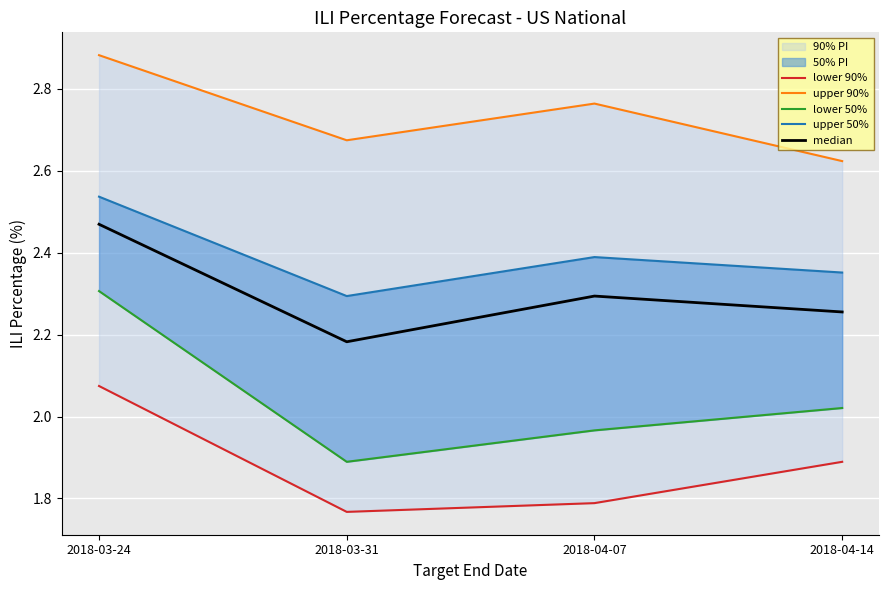

Which category has the lowest value across all series?

2018-03-31